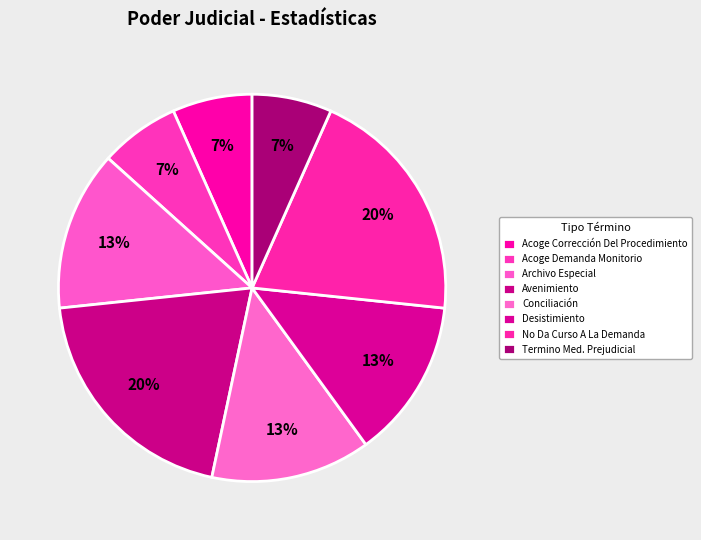

Does Conciliación account for over 50% of the chart?

No